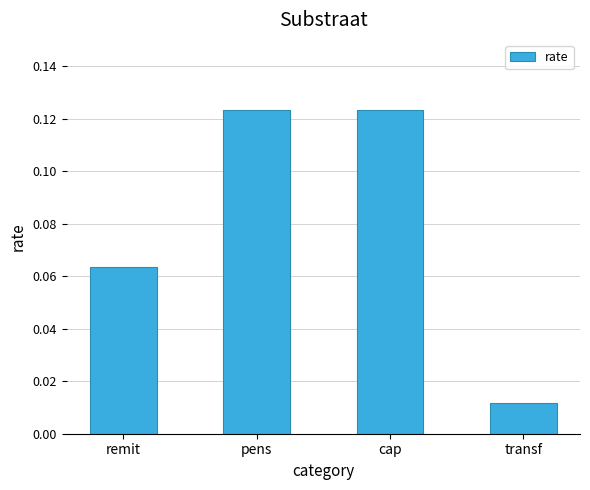

What is the change in value from remit to transf?

-0.1